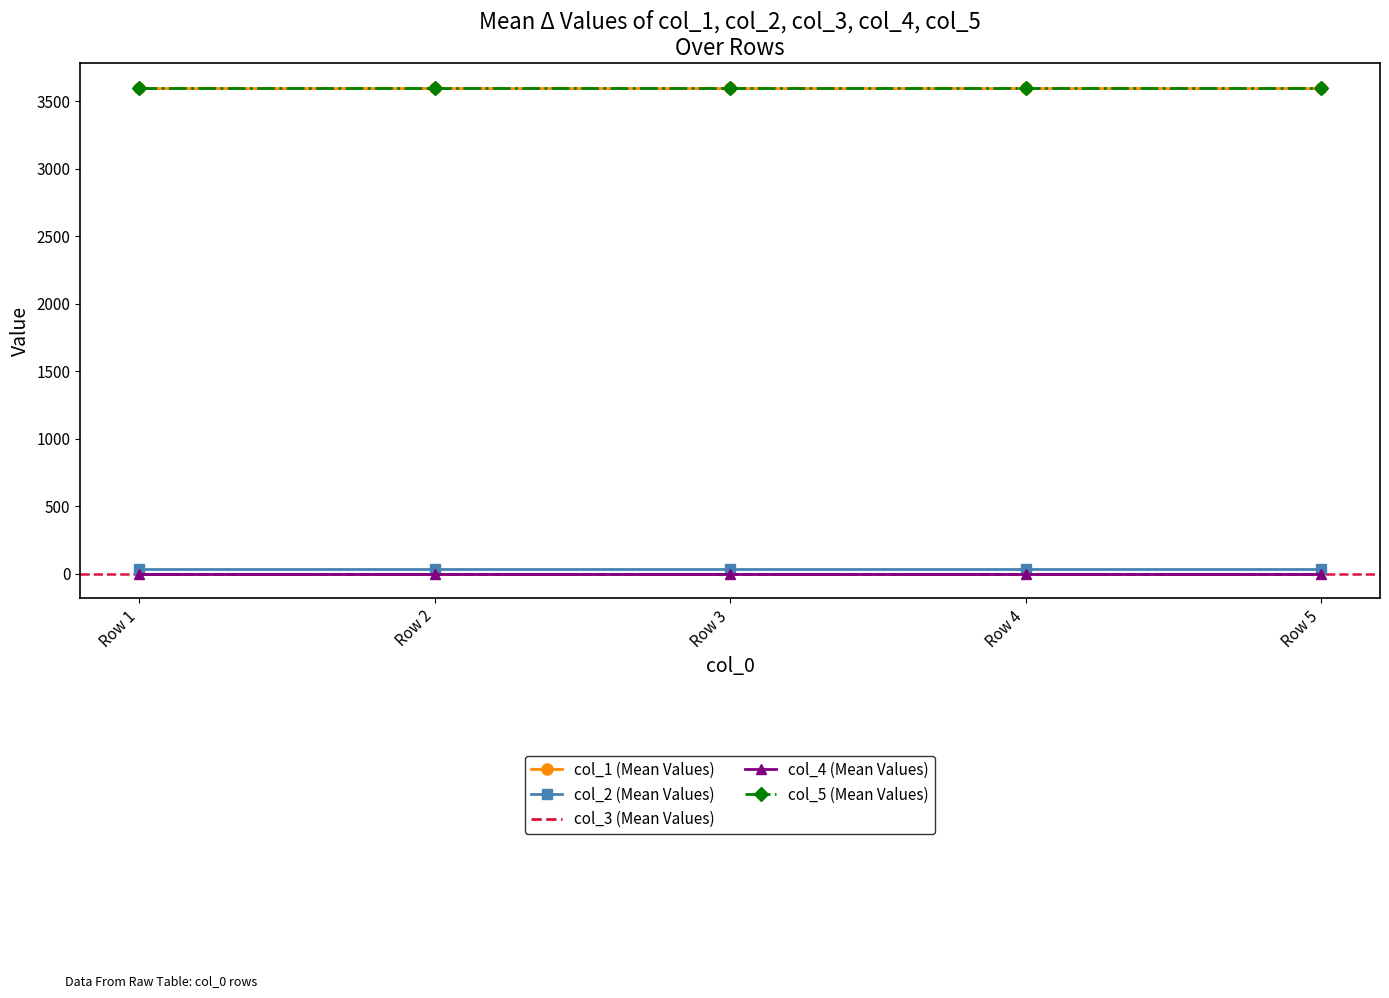

True or false: col_3 (Mean Values) and col_1 (Mean Values) cross at least once.

False